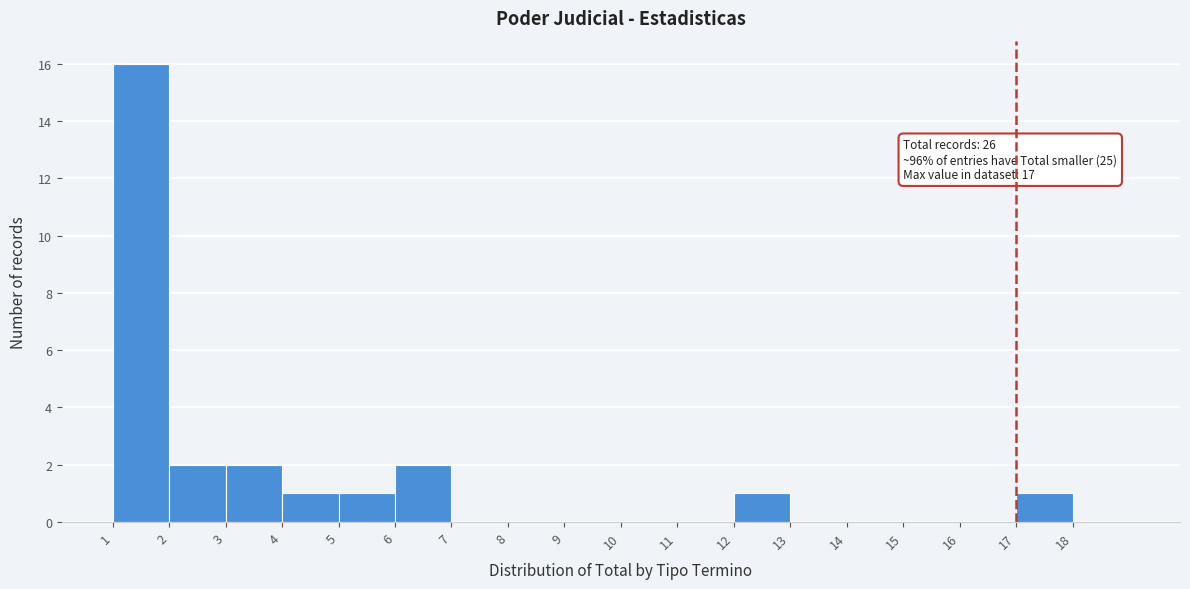

Over which range of the x-axis is the bar tallest?

1 to 2